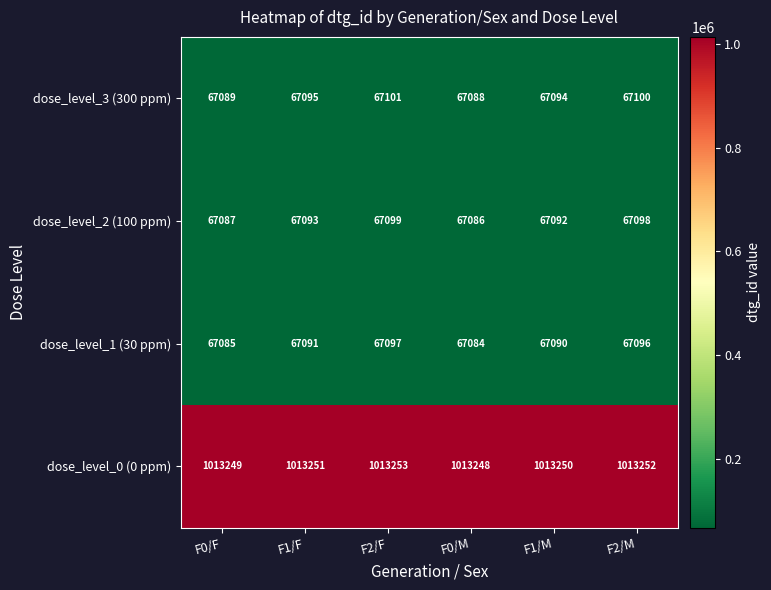

Which category has the highest value in the dose_level_2 (100 ppm) series?

F2/F